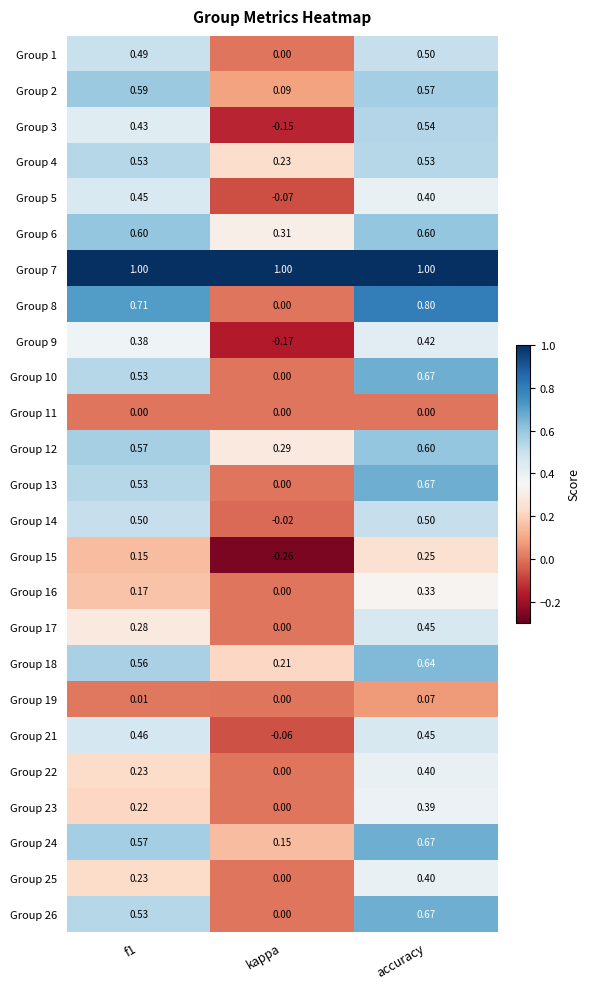

Which category has the highest value in the Group 12 series?

accuracy